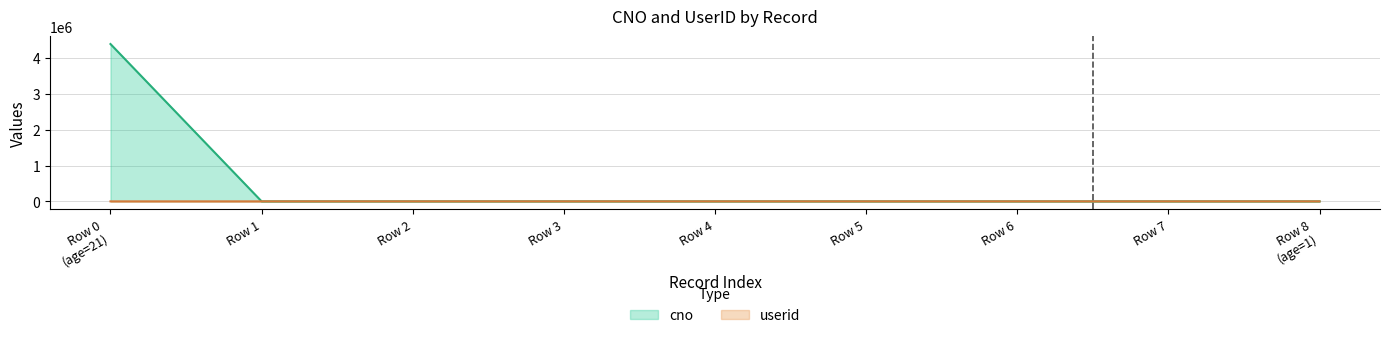

True or false: userid and cno intersect in this chart.

False